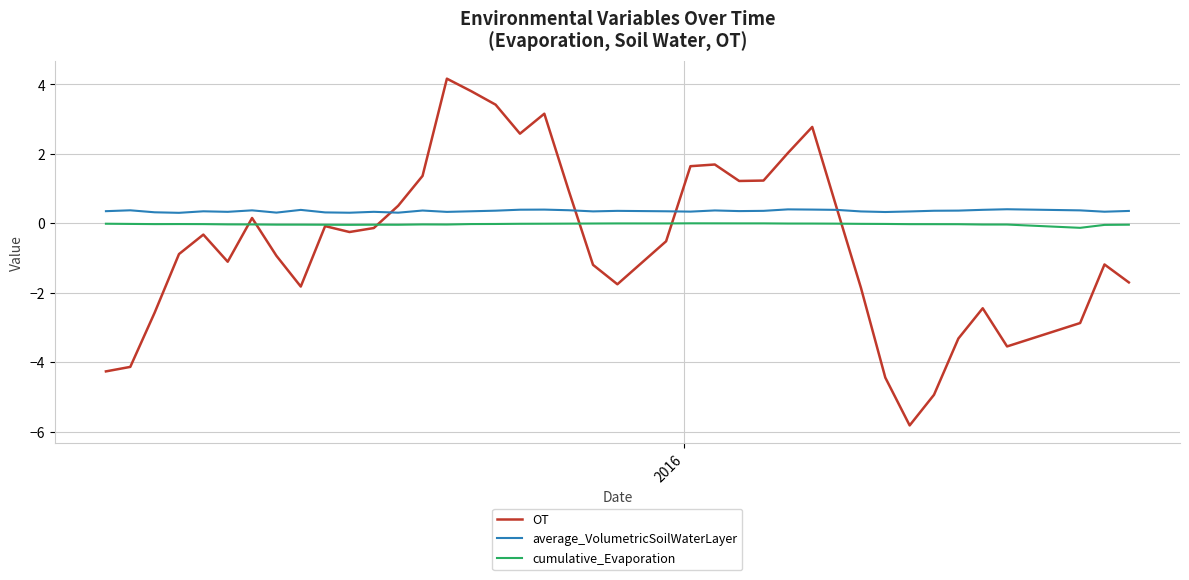

Which series has the widest spread of values?

OT